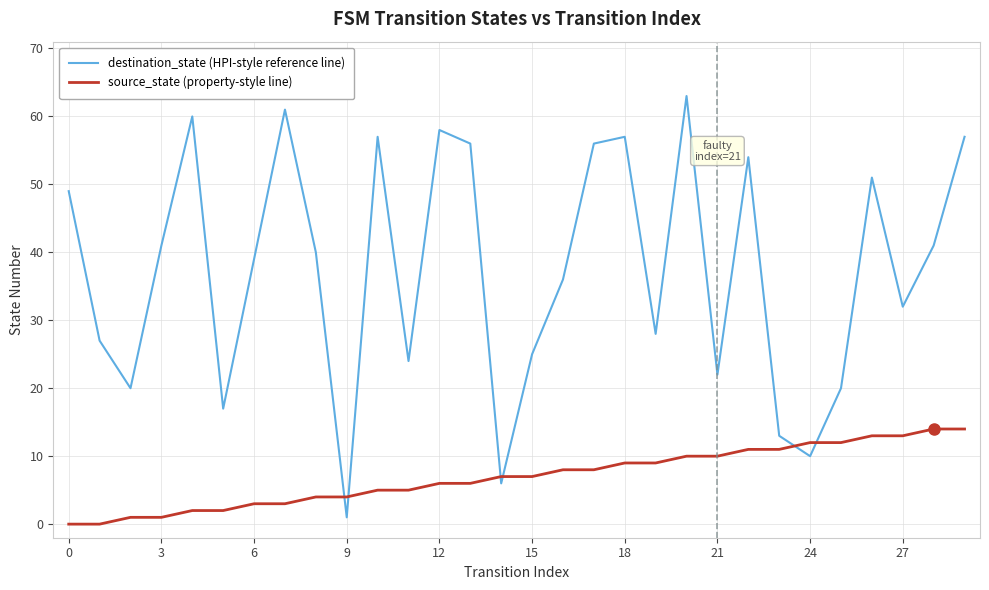

After their last crossing, which series has the higher values: source_state (property-style line) or destination_state (HPI-style reference line)?

destination_state (HPI-style reference line)